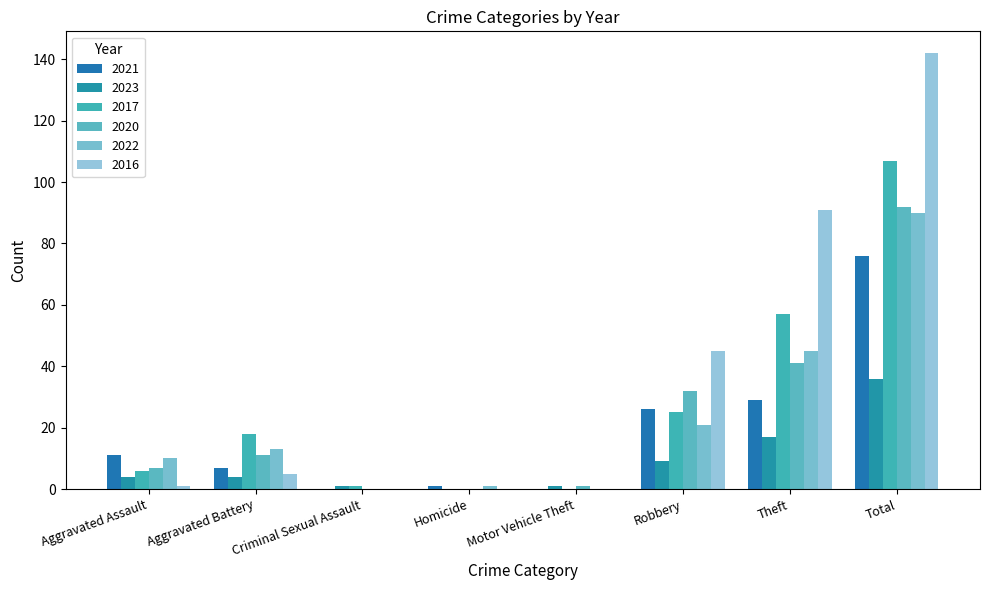

Reading right to left, list all the values displayed in this chart.

2021: 76	29	26	0	1	0	7	11
2023: 36	17	9	1	0	1	4	4
2017: 107	57	25	0	0	1	18	6
2020: 92	41	32	1	0	0	11	7
2022: 90	45	21	0	1	0	13	10
2016: 142	91	45	0	0	0	5	1